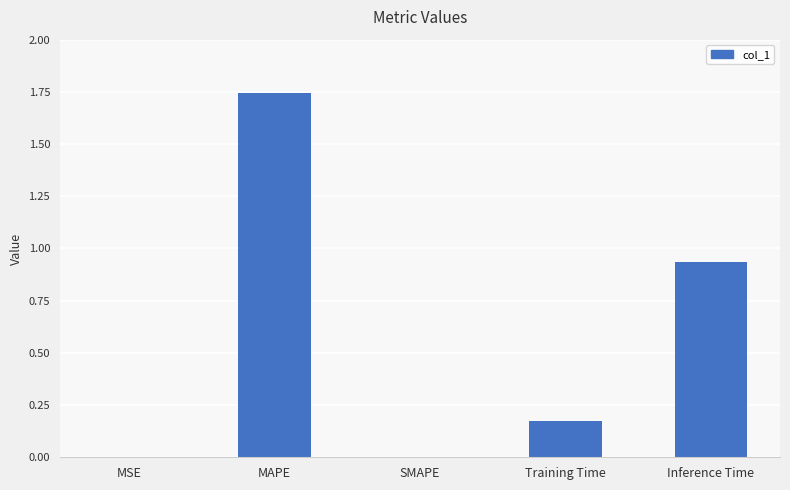

The value at SMAPE is 0.0. True or false?

True